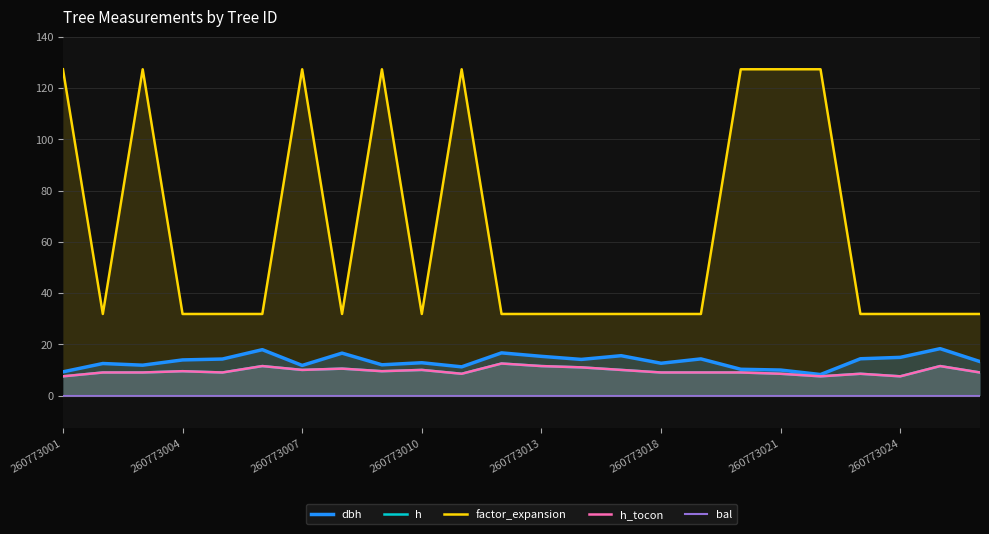

True or false: dbh and bal intersect in this chart.

False